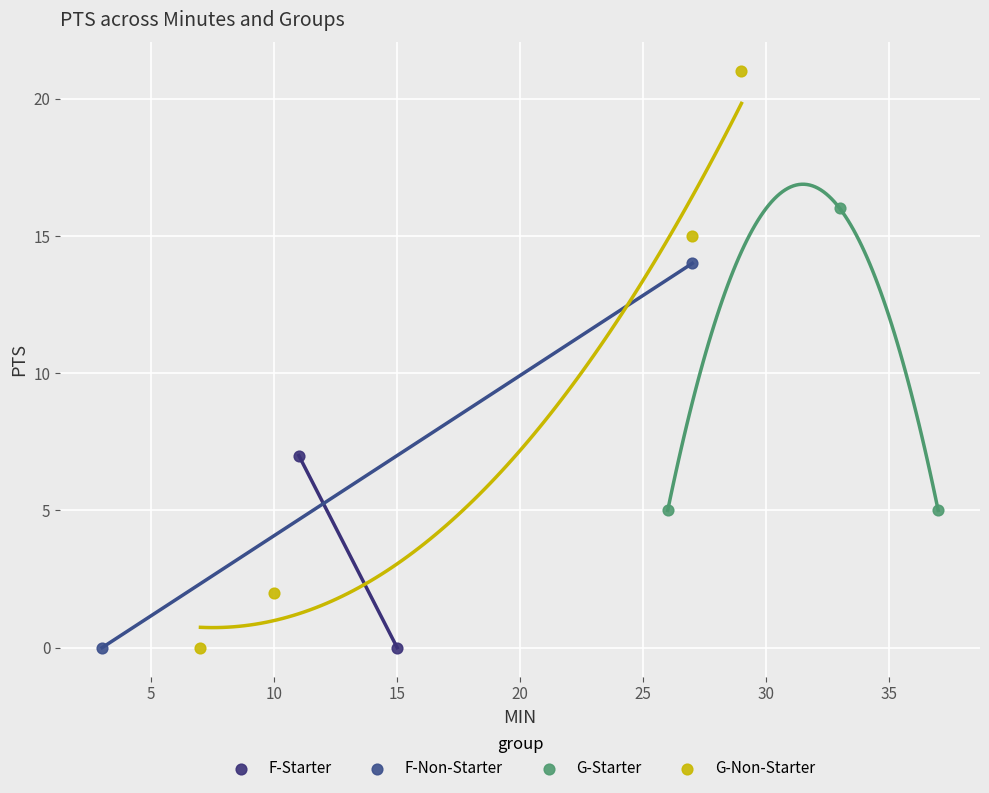

What are all the series names shown in the legend?

F-Starter, F-Non-Starter, G-Starter, G-Non-Starter